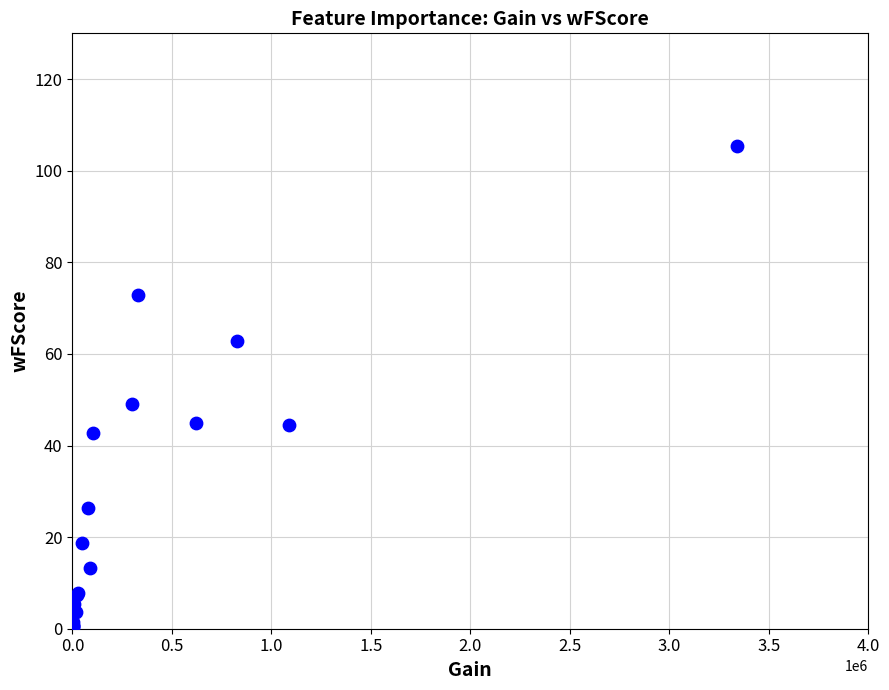

What Y value in the scatter plot is closest to 52?

49.2